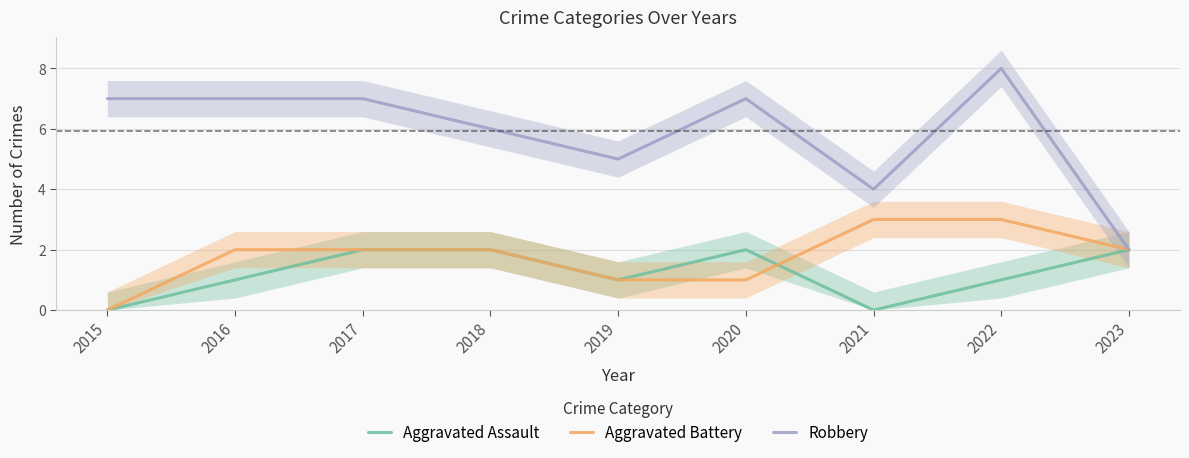

Rank the categories by Robbery value from lowest to highest.

2023, 2021, 2019, 2018, 2015, 2016, 2017, 2020, 2022